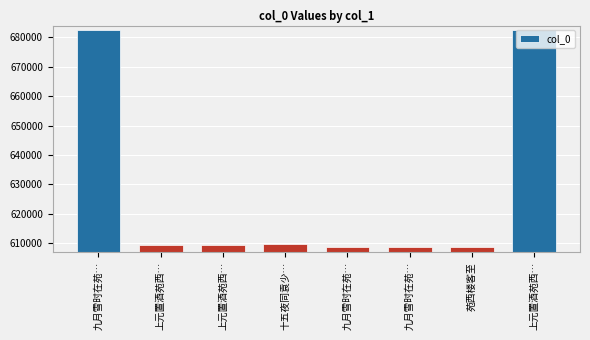

How many data points are less than 609239?

4